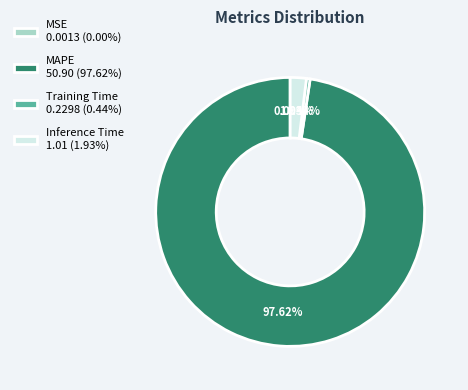

To the nearest percent, what is the average slice percentage?

25%